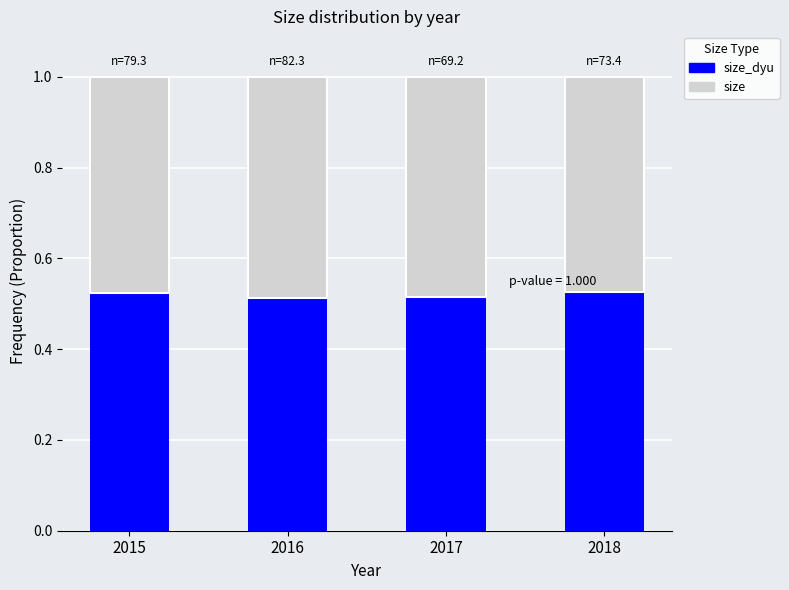

What is the total value across all series at 2017?

1.0